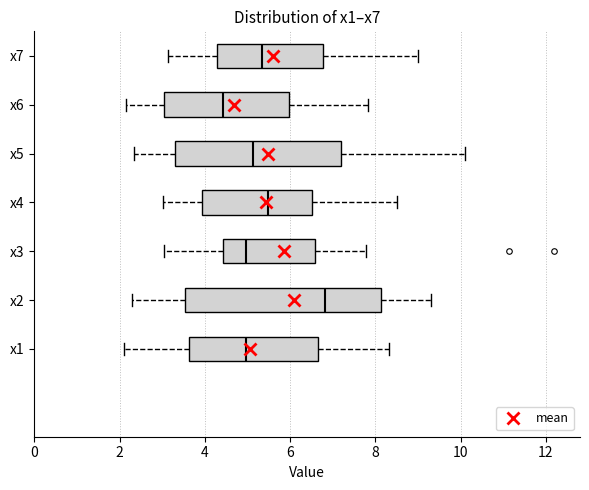

Which box has the furthest to the right median line?

x2